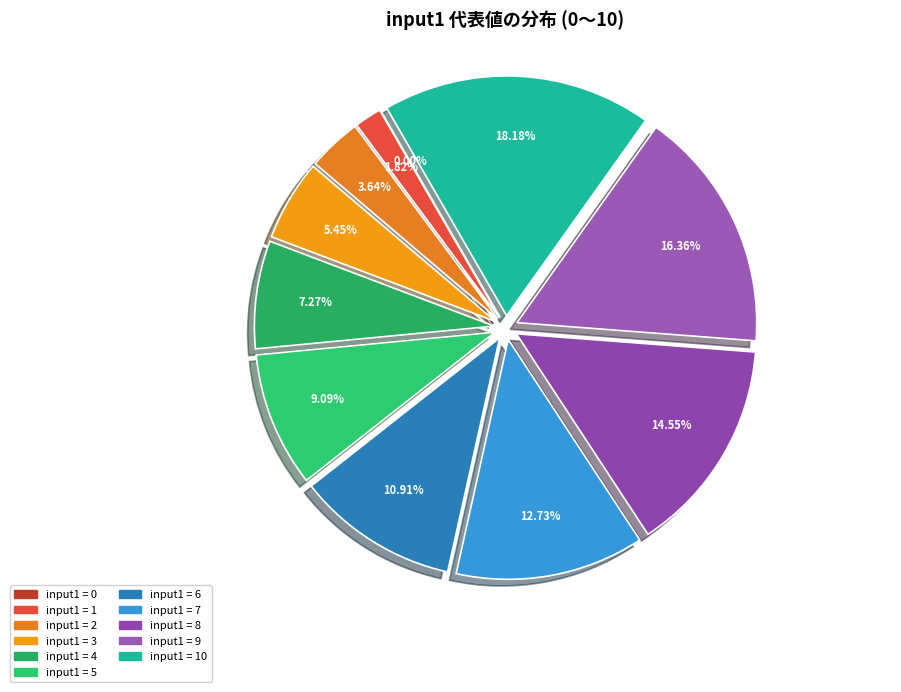

What percentage is NOT represented by 9?

83.6%